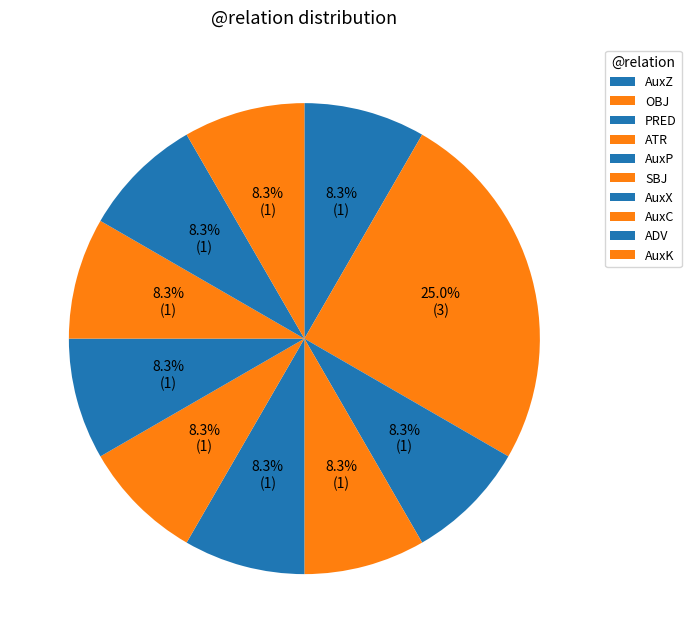

Is it true that OBJ is 16% of the pie?

False